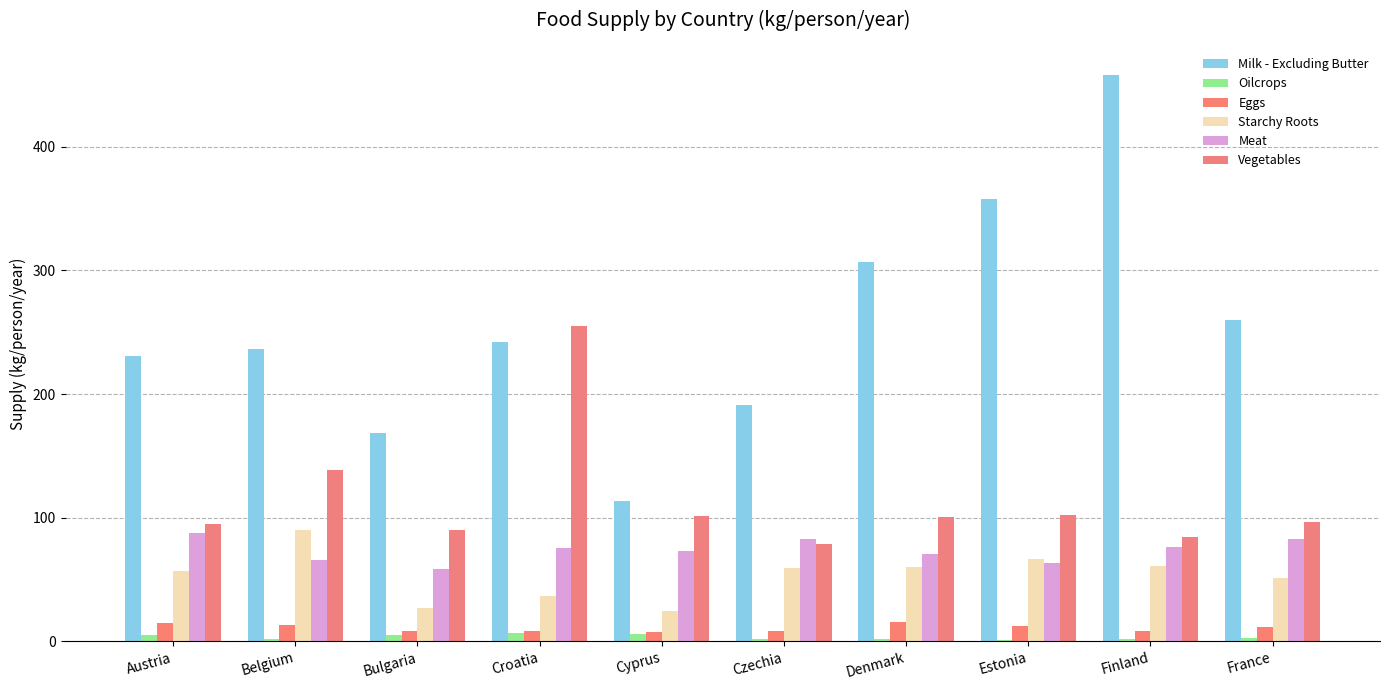

At which category does the chart reach its minimum across all series?

Estonia